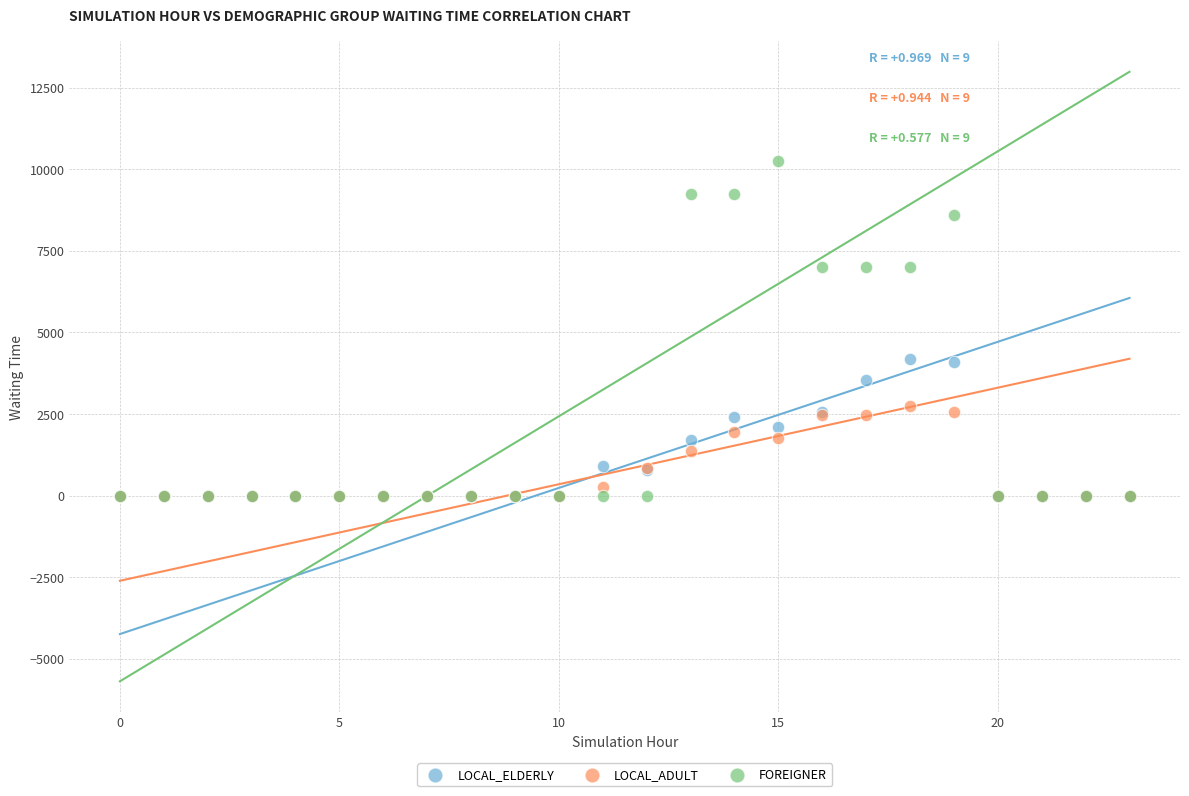

What are all the series names shown in the legend?

LOCAL_ELDERLY, LOCAL_ADULT, FOREIGNER